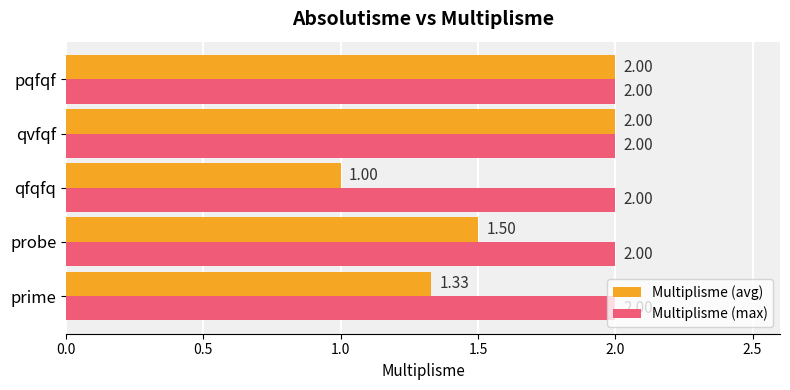

What is the total value across all series at qvfqf?

4.0